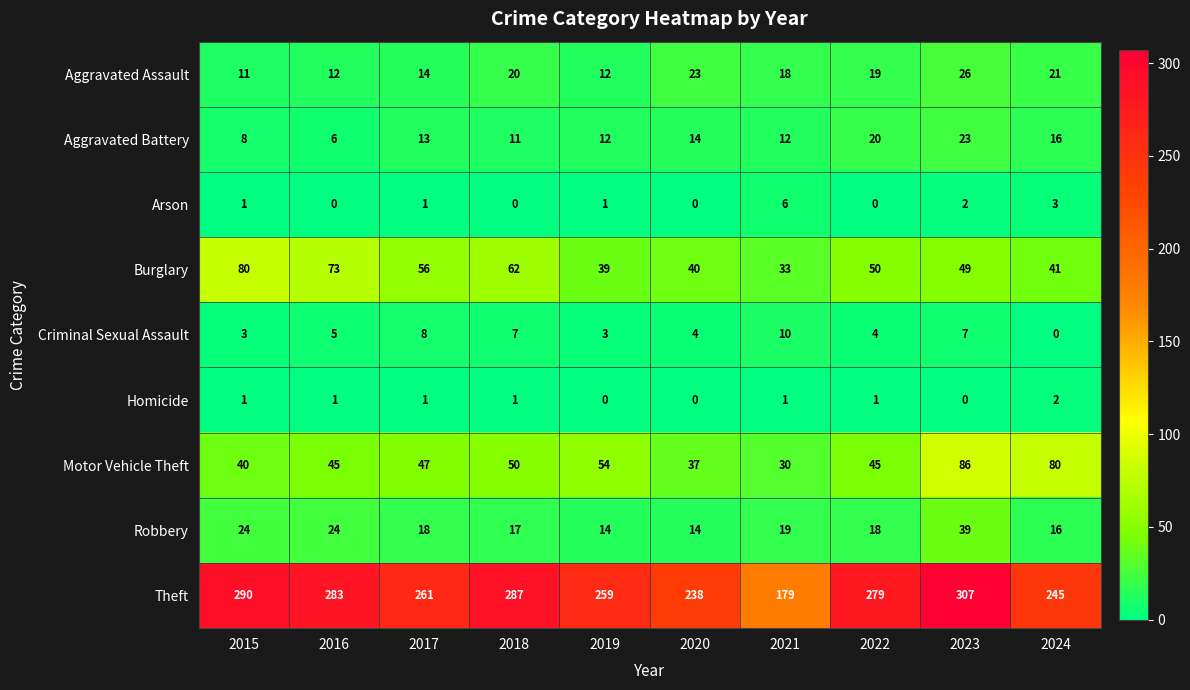

What is the difference between the Motor Vehicle Theft values at 2020 and 2016?

8